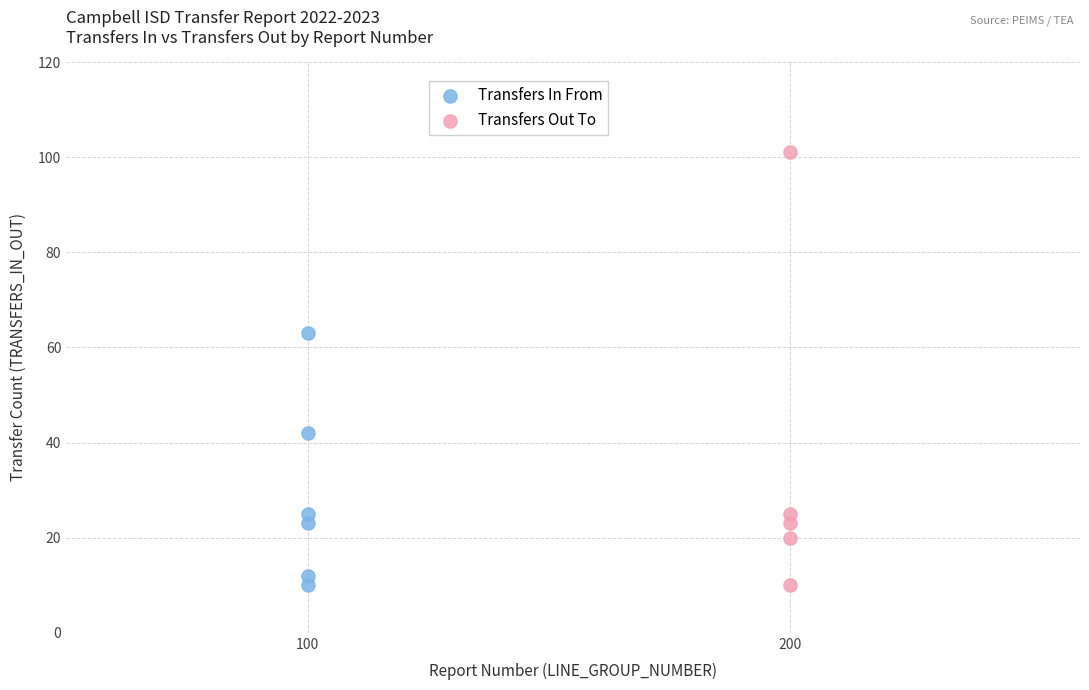

What are all the series names shown in the legend?

Transfers In From, Transfers Out To